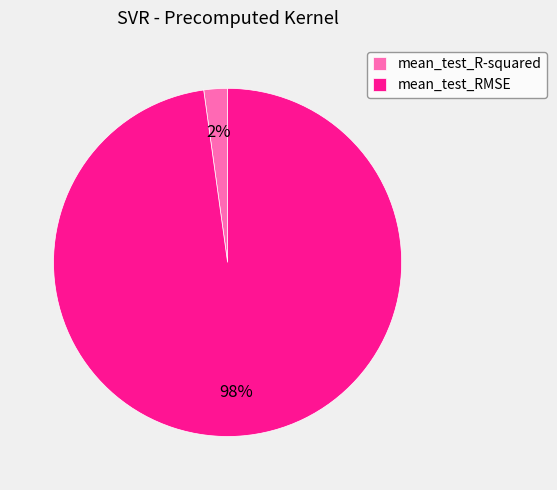

Rank the categories by value from highest to lowest.

mean_test_RMSE, mean_test_R-squared